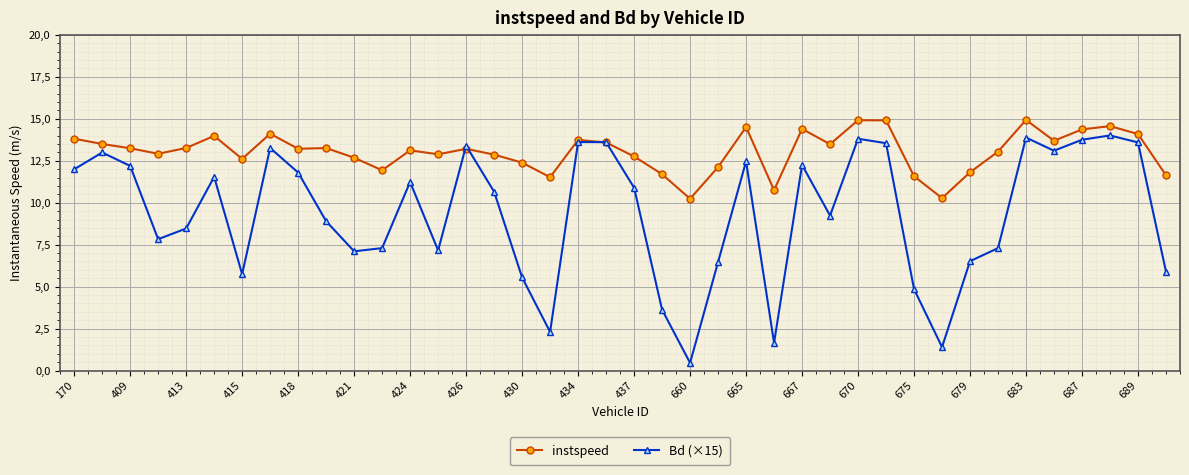

True or false: Bd (×15) has more than 0 interior local peaks.

True